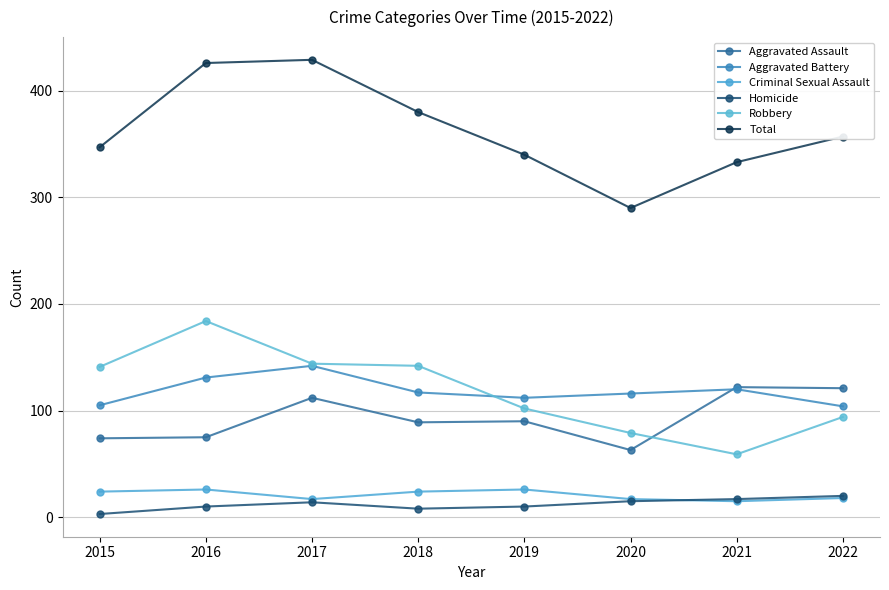

True or false: Homicide and Robbery intersect in this chart.

False